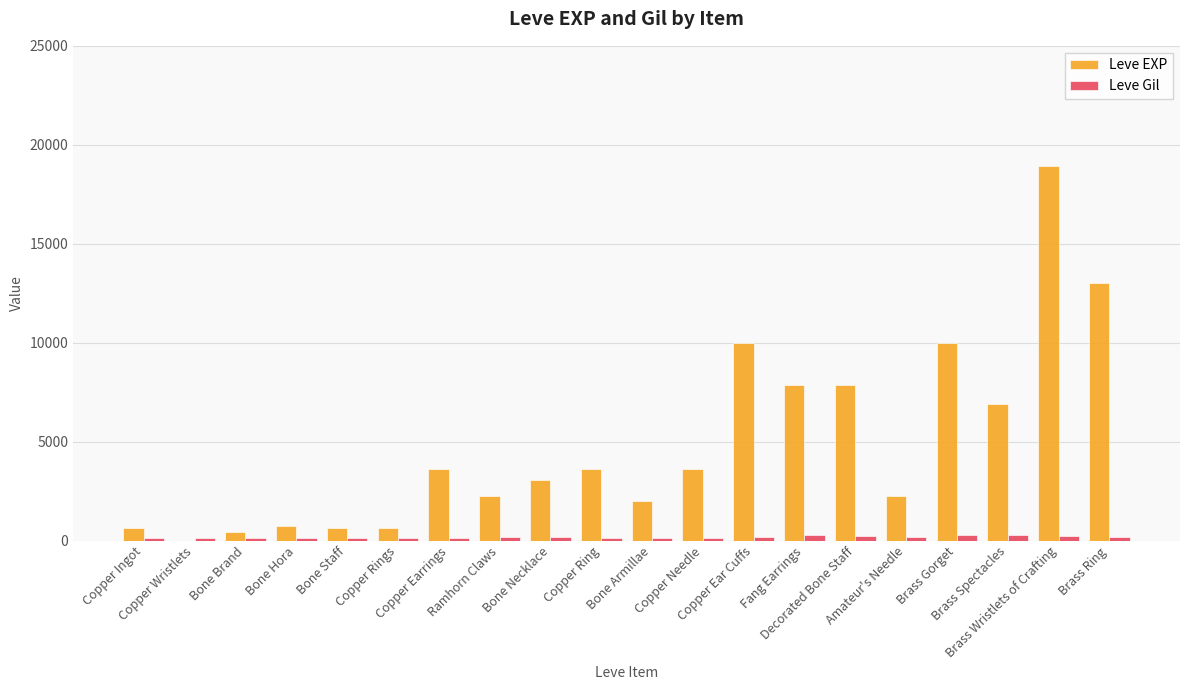

What is the difference between the Leve Gil values at Bone Brand and Bone Armillae?

28